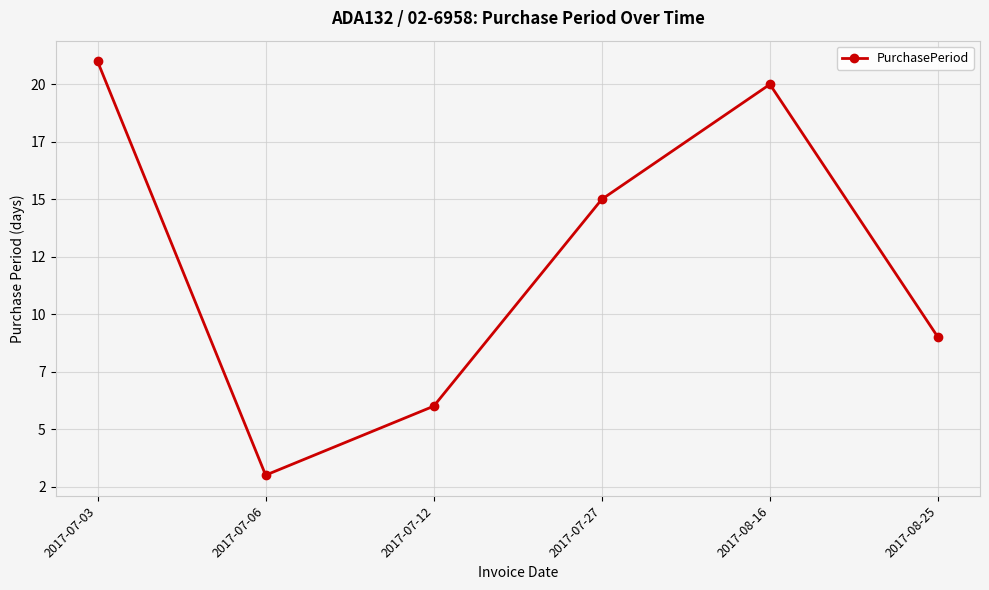

What is the difference between the values at 2017-07-12 and 2017-07-06?

3